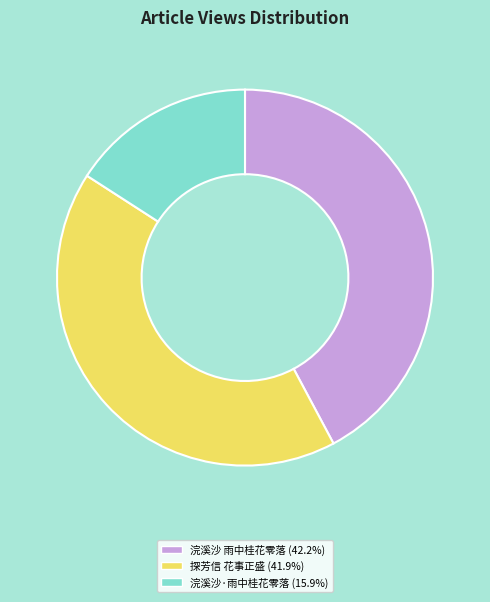

Is there any slice that represents more than half of the pie?

No